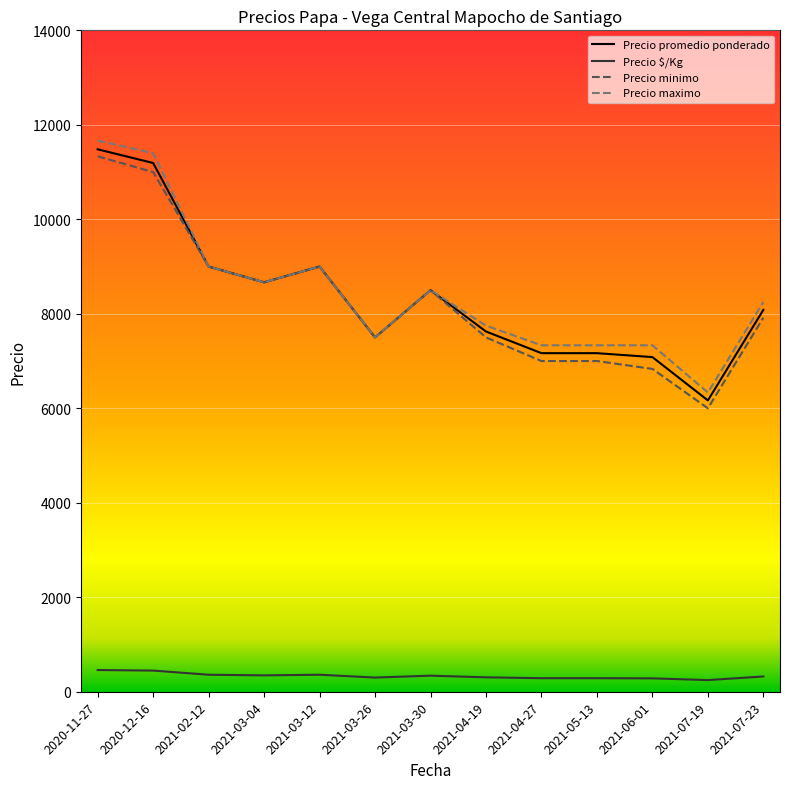

Which category has the highest value in the Precio minimo series?

2020-11-27